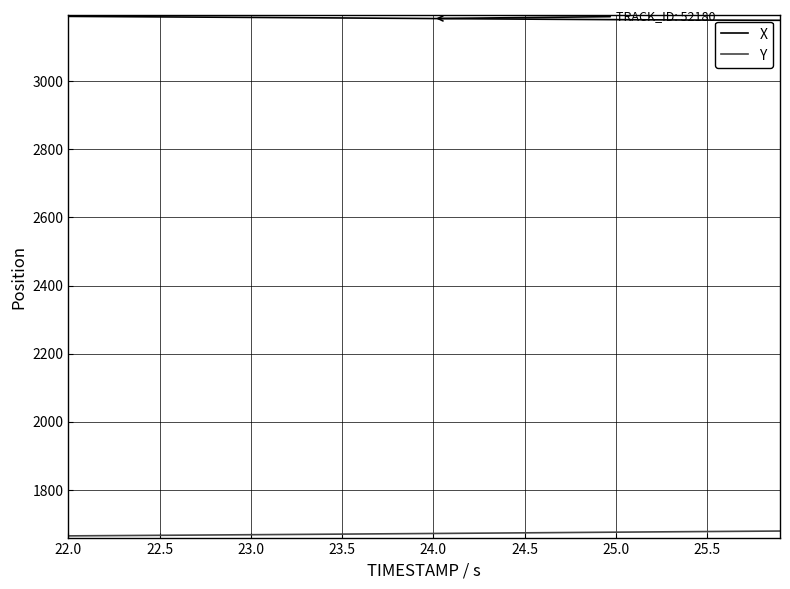

Rank the series by their maximum value, from lowest to highest.

Y, X